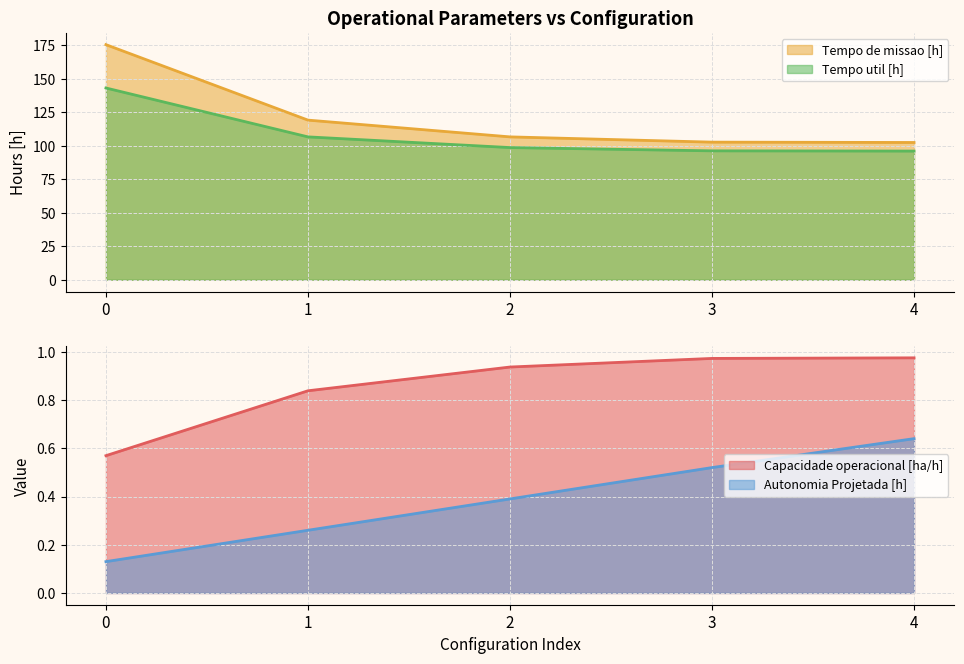

What is the value of the Tempo util [h] point at the 1st from the left?

143.2